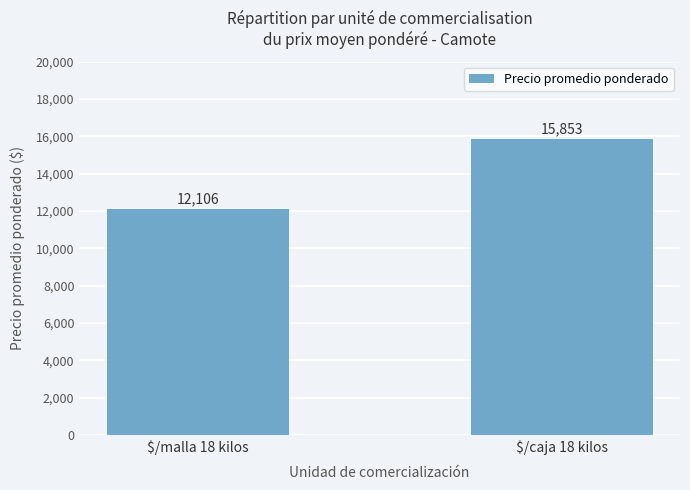

How many values are between 12106 and 15853?

2